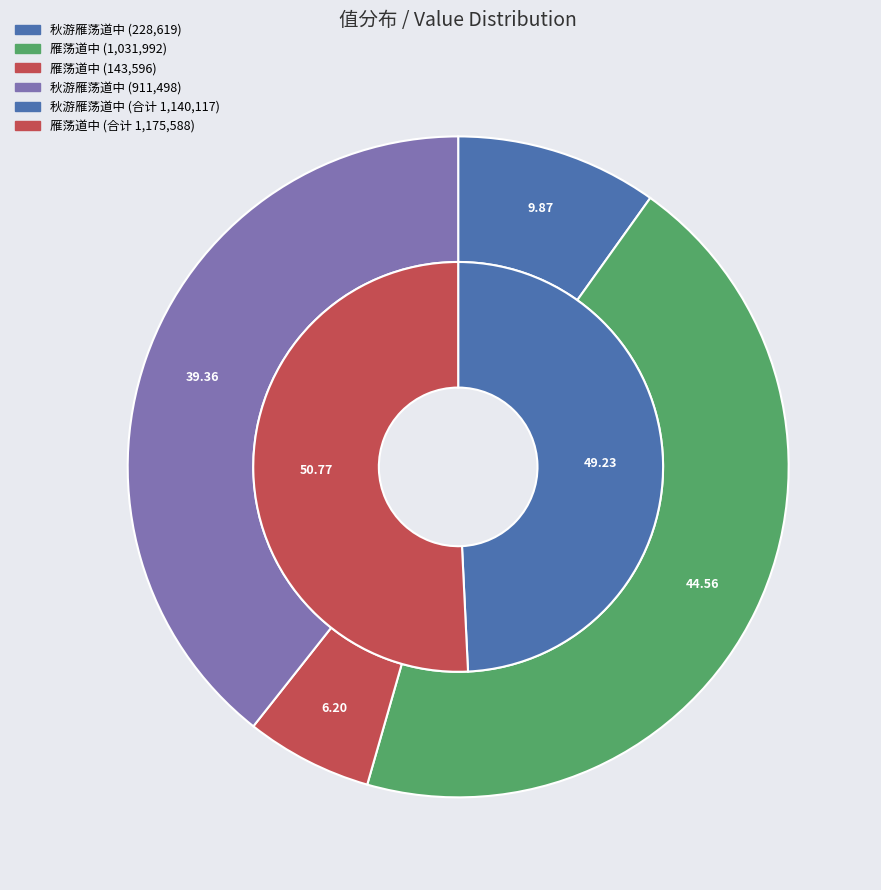

To the nearest percent, what portion does 秋游雁荡道中 (228619) represent?

20%